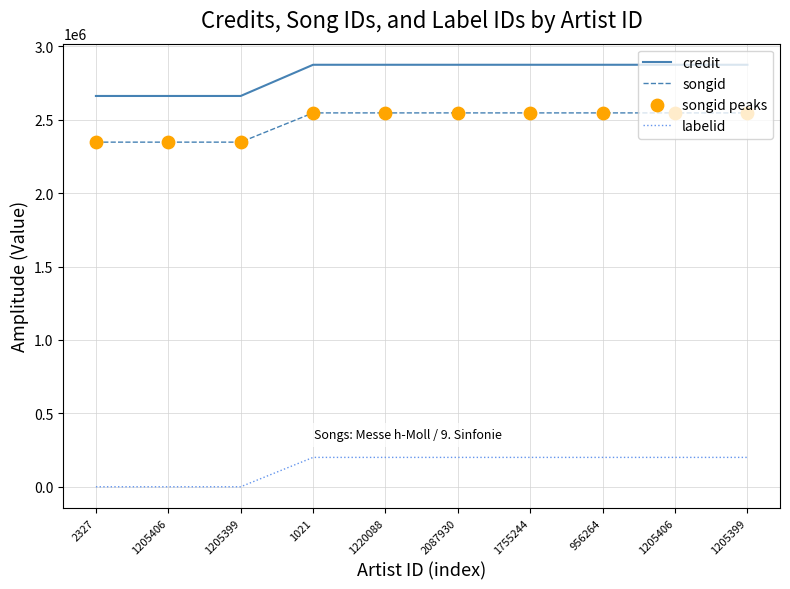

Is this an area chart (filled region under the line)?

No